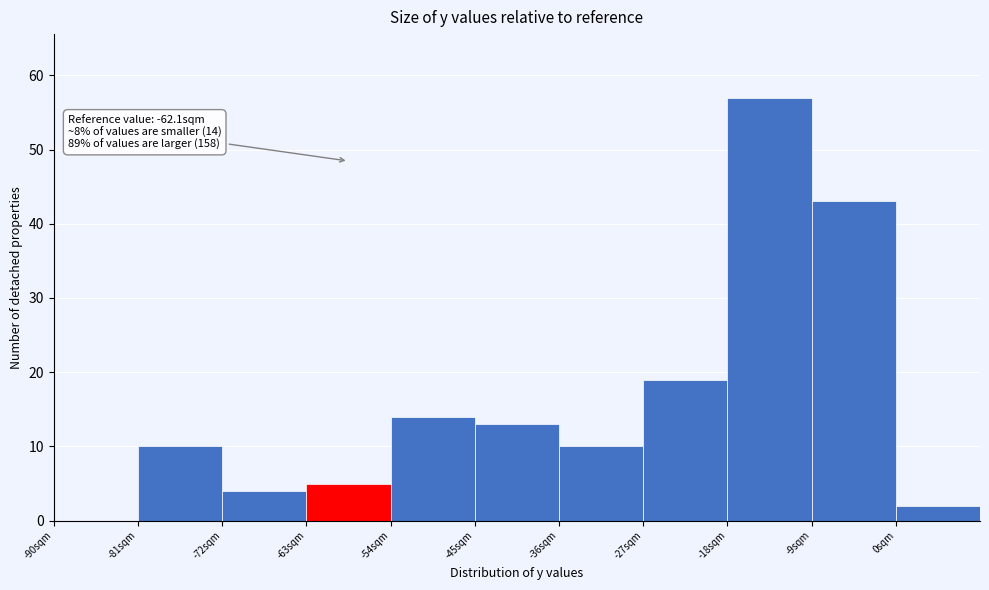

Over which range of the x-axis is the bar tallest?

-18 to -9